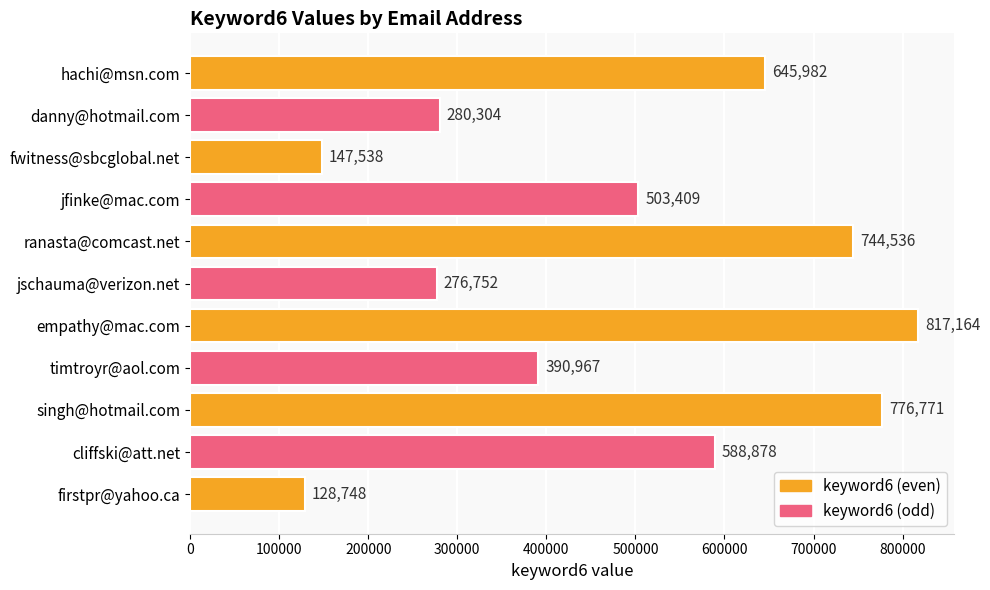

Rank the categories by value from lowest to highest.

firstpr@yahoo.ca, fwitness@sbcglobal.net, jschauma@verizon.net, danny@hotmail.com, timtroyr@aol.com, jfinke@mac.com, cliffski@att.net, hachi@msn.com, ranasta@comcast.net, singh@hotmail.com, empathy@mac.com